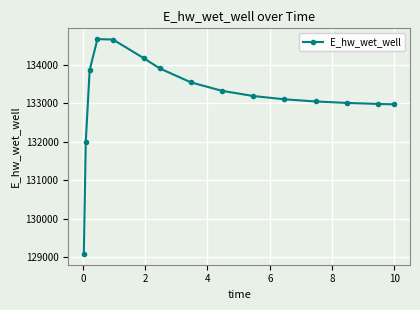

What is the value of the 15th point from the left?

132971.2